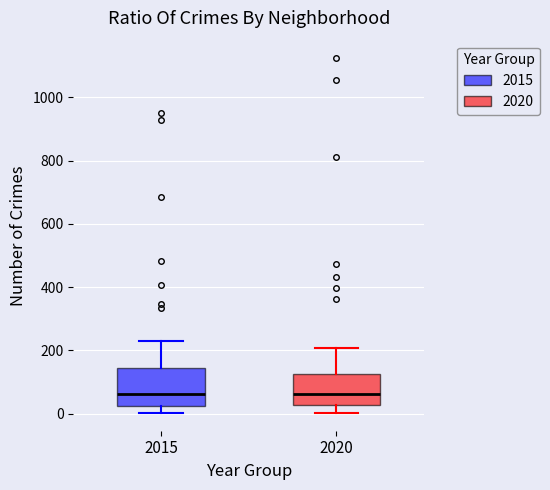

Reading left to right, read every box against the y-axis: the position of its median line, the range the box covers, and the ends of its whiskers. The values are not printed on the chart, so give them approximately, as read against the axis.

2015: median 60, box 20 to 140, whiskers 0 to 240
2020: median 60, box 20 to 120, whiskers 0 to 200